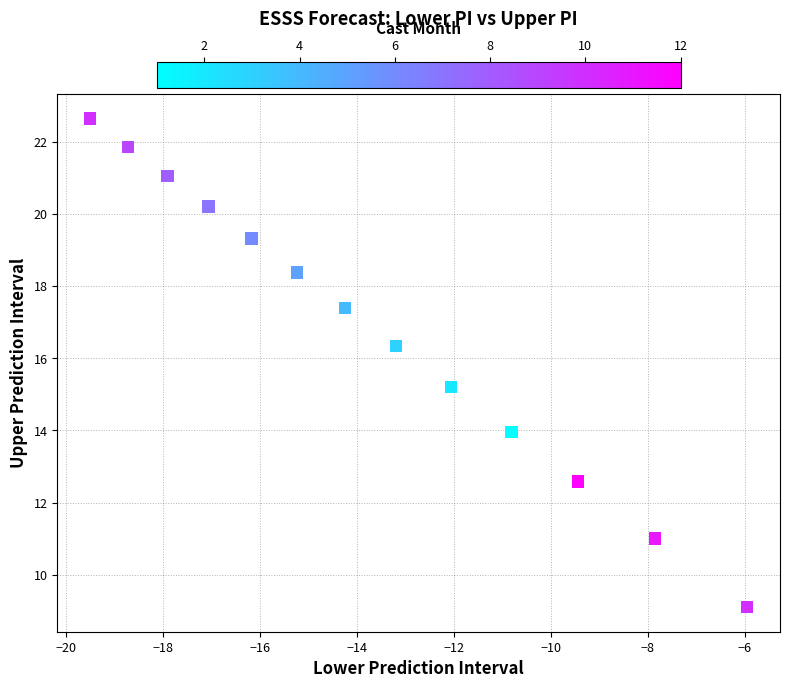

What Y value in the scatter plot is closest to 15?

15.2